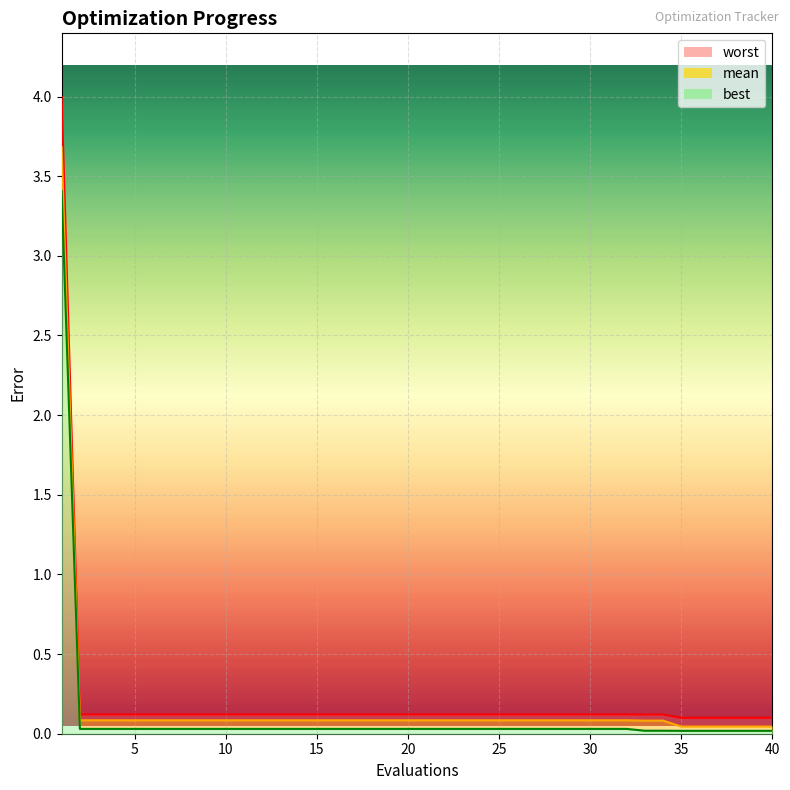

Which series changed the most between 3 and 28?

mean